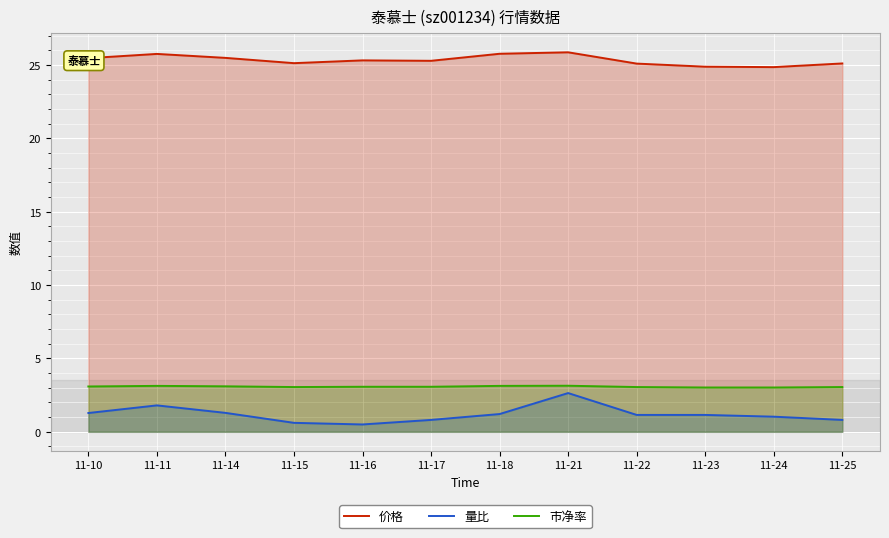

True or false: 价格 and 量比 intersect in this chart.

False